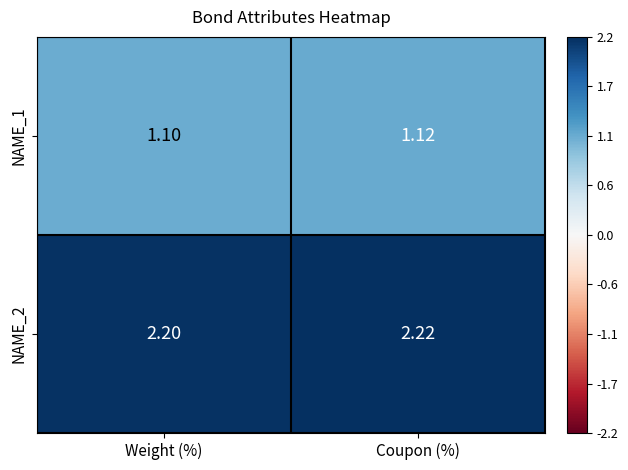

At which label does NAME_2 reach its minimum?

Weight (%)